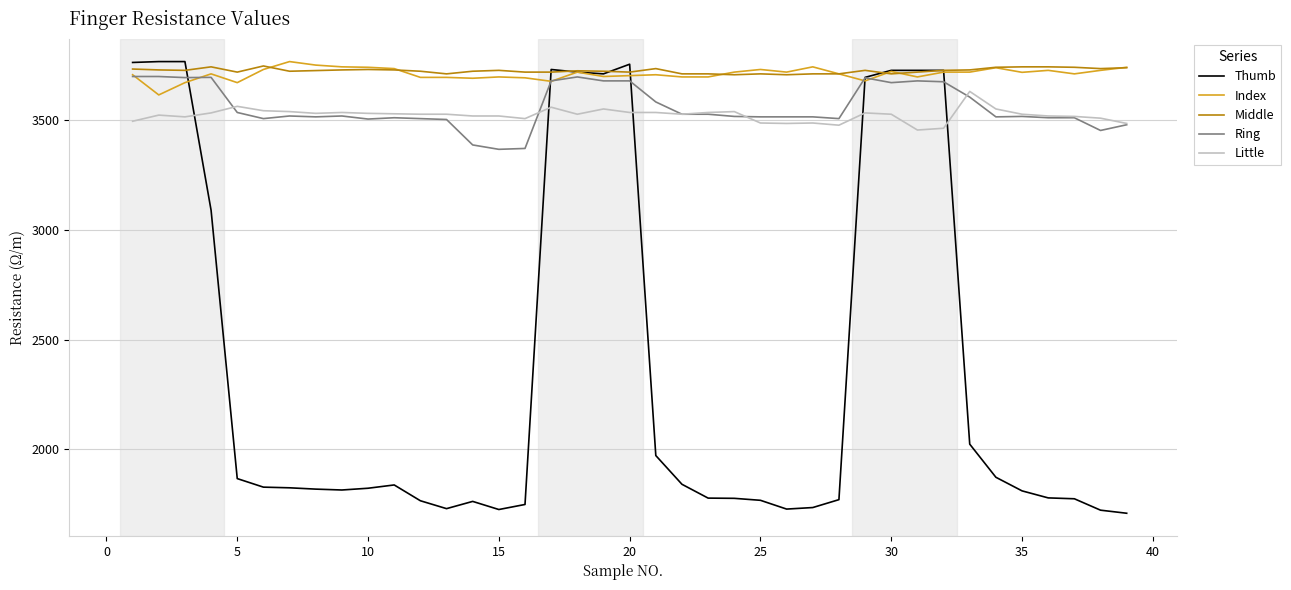

What is the greatest value displayed?

3767